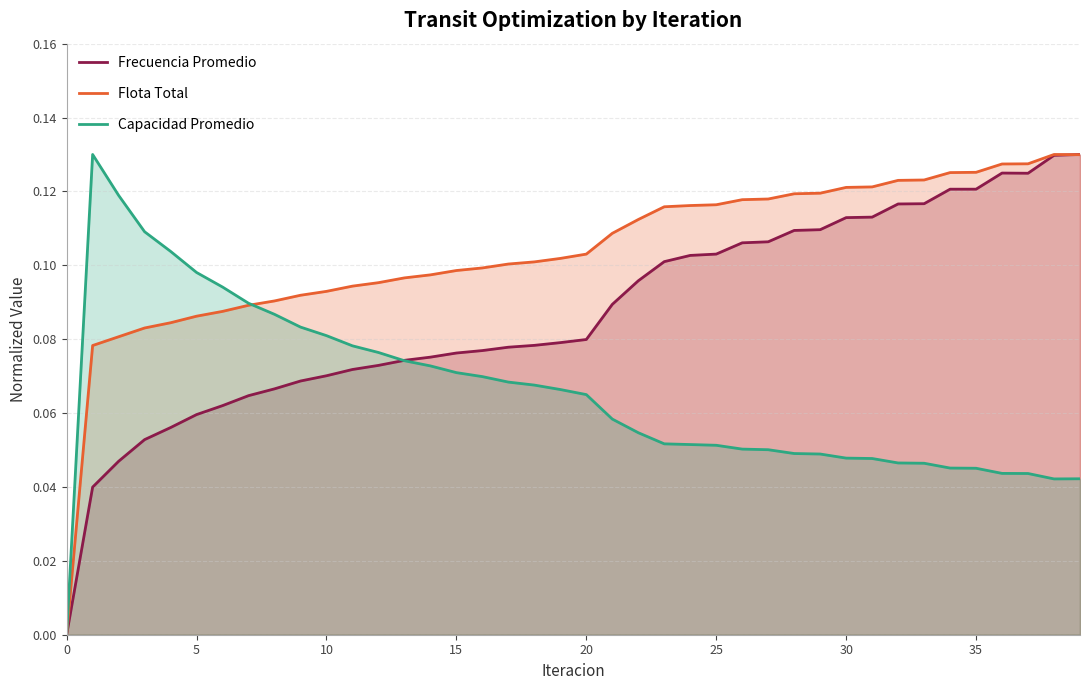

Reading left to right, list all the values displayed in this chart.

Frecuencia Promedio: 0.0	0.0	0.0	0.1	0.1	0.1	0.1	0.1	0.1	0.1	0.1	0.1	0.1	0.1	0.1	0.1	0.1	0.1	0.1	0.1	0.1	0.1	0.1	0.1	0.1	0.1	0.1	0.1	0.1	0.1	0.1	0.1	0.1	0.1	0.1	0.1	0.1	0.1	0.1	0.1
Flota Total: 0.0	0.1	0.1	0.1	0.1	0.1	0.1	0.1	0.1	0.1	0.1	0.1	0.1	0.1	0.1	0.1	0.1	0.1	0.1	0.1	0.1	0.1	0.1	0.1	0.1	0.1	0.1	0.1	0.1	0.1	0.1	0.1	0.1	0.1	0.1	0.1	0.1	0.1	0.1	0.1
Capacidad Promedio: 0.0	0.1	0.1	0.1	0.1	0.1	0.1	0.1	0.1	0.1	0.1	0.1	0.1	0.1	0.1	0.1	0.1	0.1	0.1	0.1	0.1	0.1	0.1	0.1	0.1	0.1	0.1	0.1	0.0	0.0	0.0	0.0	0.0	0.0	0.0	0.0	0.0	0.0	0.0	0.0